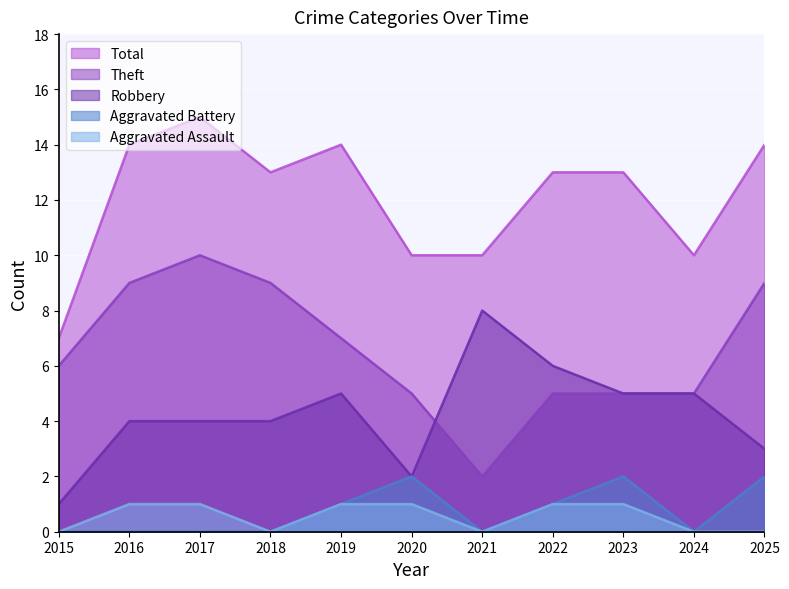

True or false: Aggravated Assault and Aggravated Battery cross at least once.

False